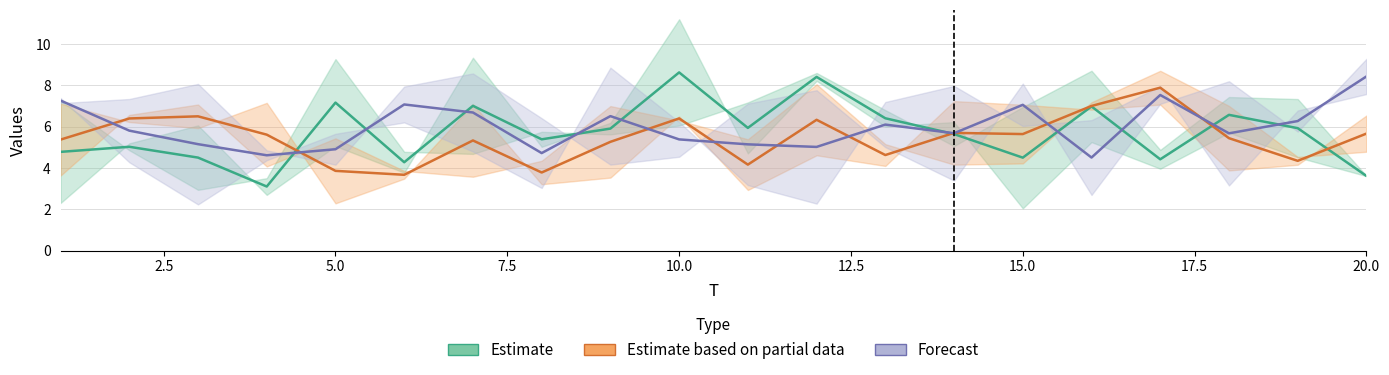

How many data points in x2 are less than 5?

8